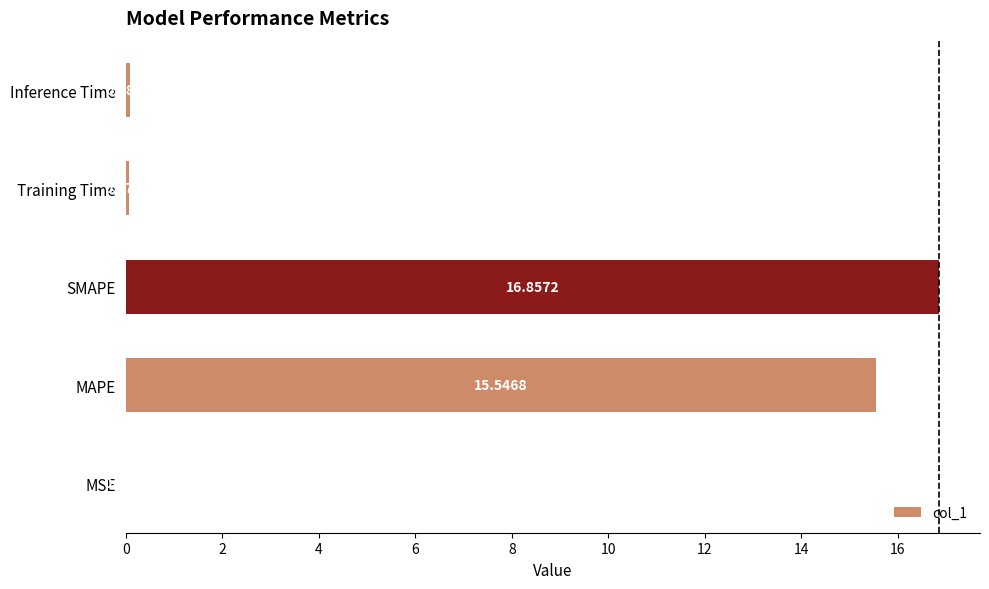

Which label corresponds to the largest value in the chart?

SMAPE